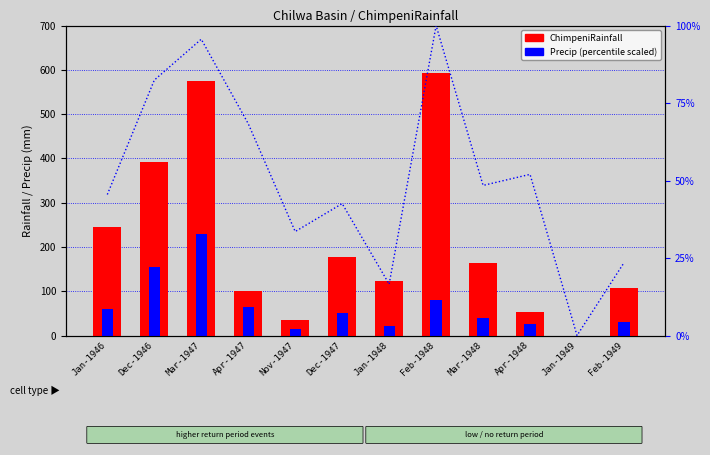

At which label does ChimpeniRainfall first exceed 164?

Jan-1946